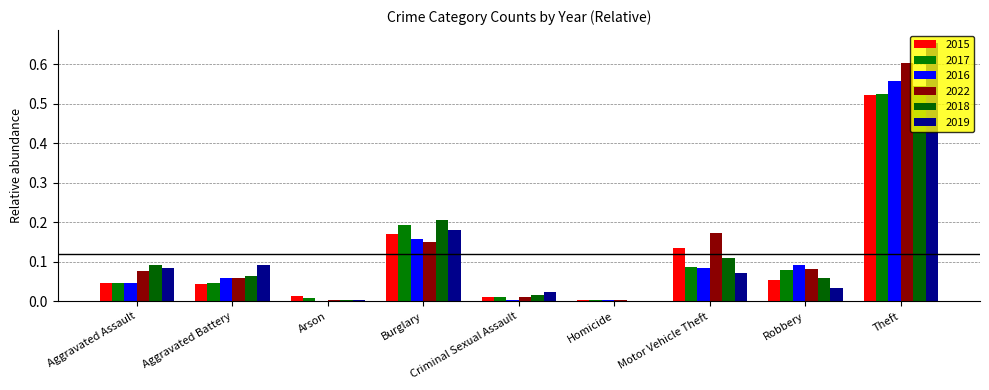

What position from the left is Criminal Sexual Assault?

5